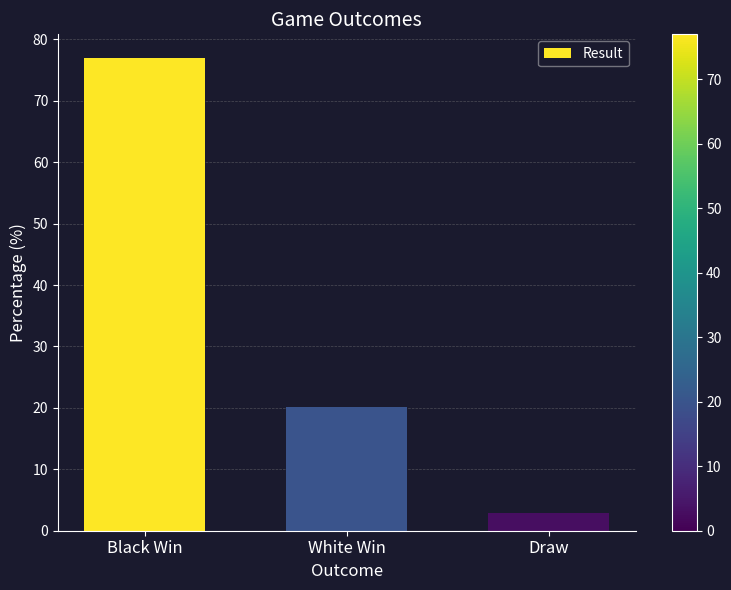

Where is the data nearest to the value 39?

White Win